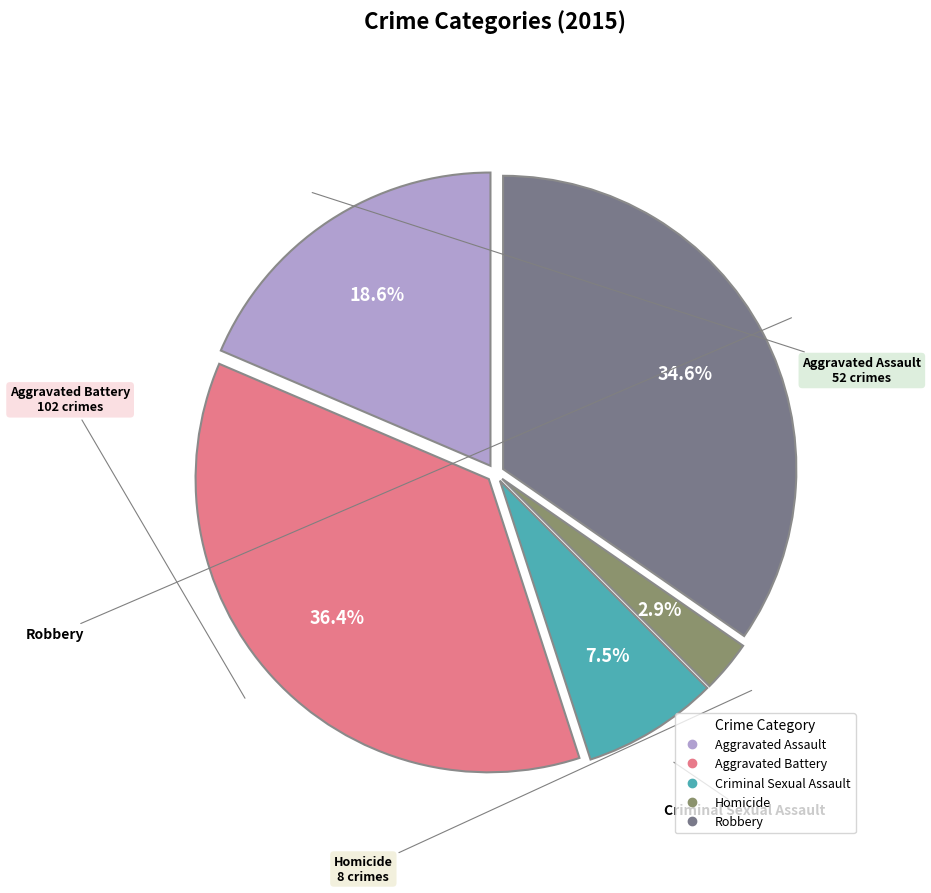

How many segments does this pie chart have?

5